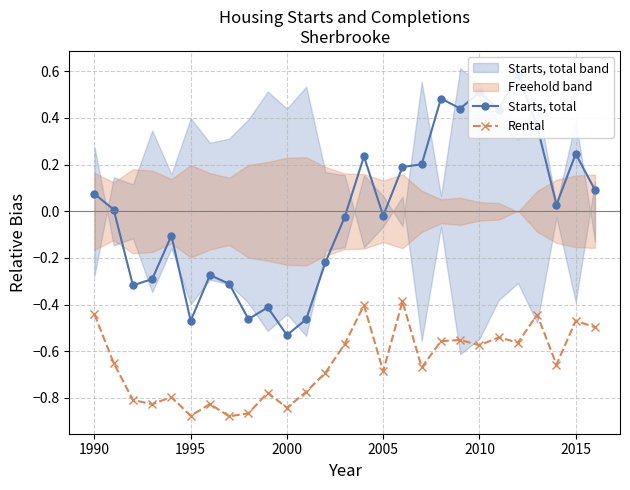

The Rental series shows -0.7 at 2005. True or false?

True